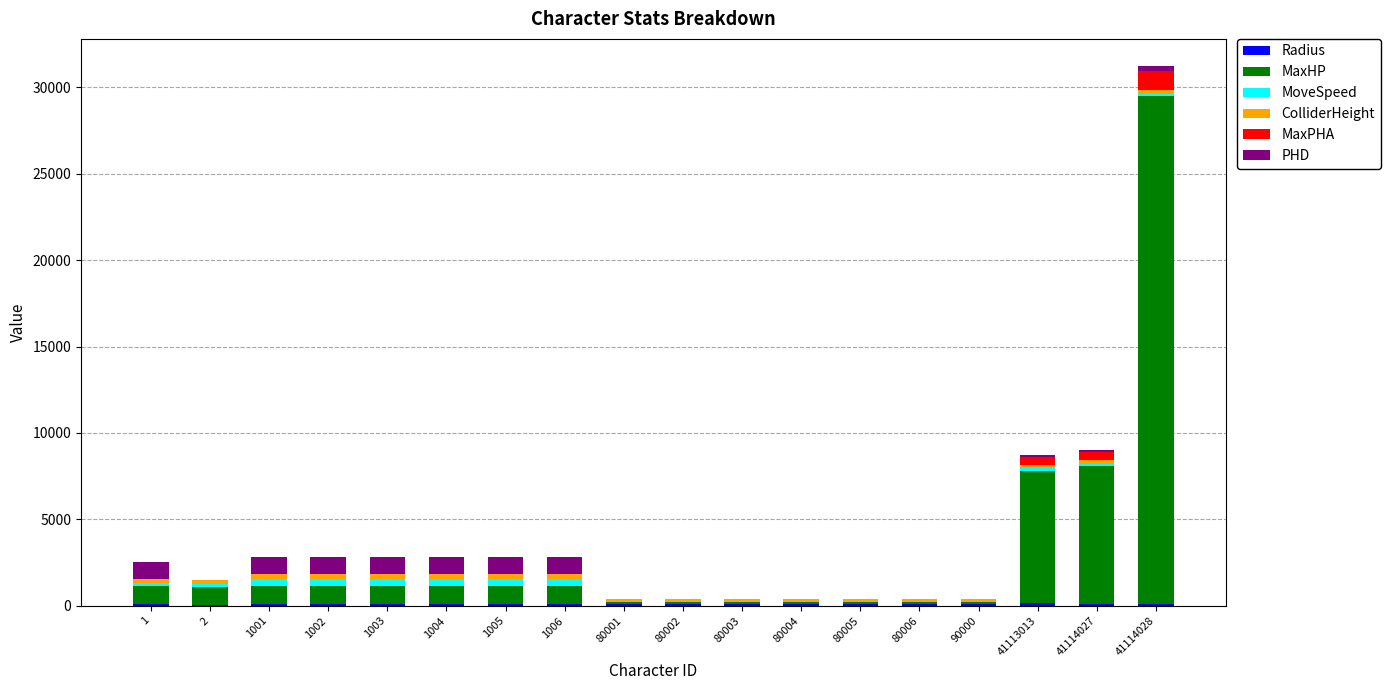

At which category is the sum across all series the highest?

41114028